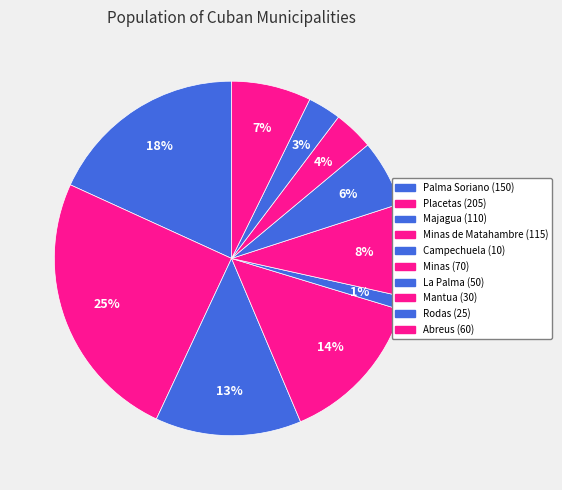

Rank the categories by value from lowest to highest.

Campechuela, Rodas, Mantua, La Palma, Abreus, Minas, Majagua, Minas de Matahambre, Palma Soriano, Placetas